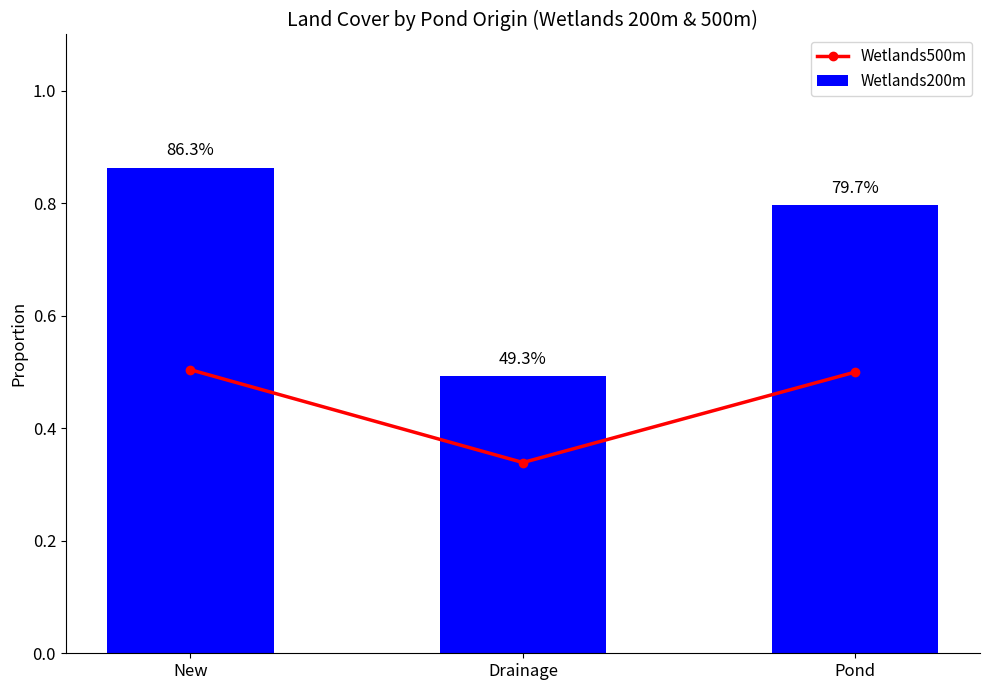

What is the label of the 2nd bar from the left?

Drainage